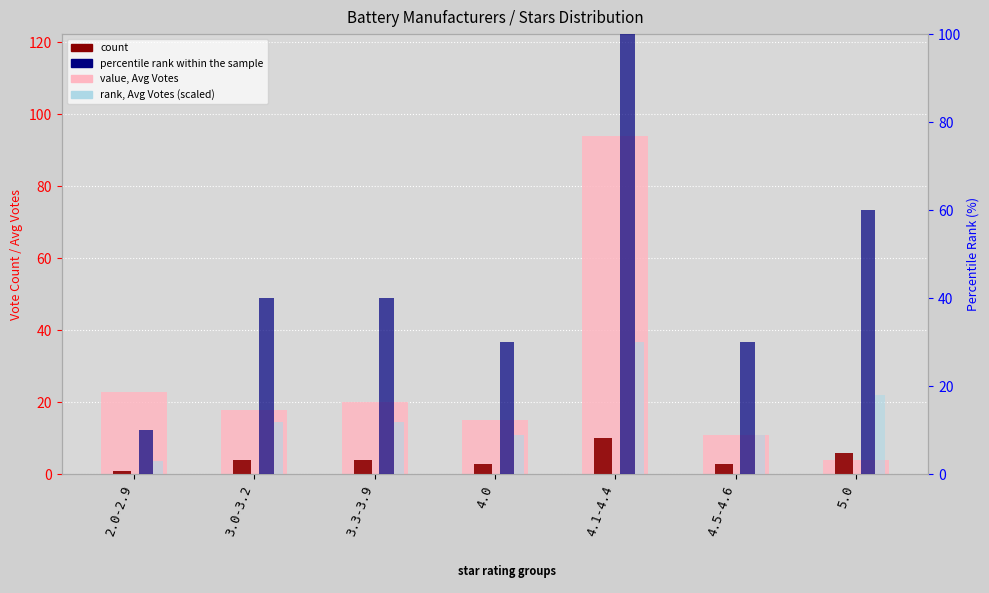

Count the number of categories in the chart.

7